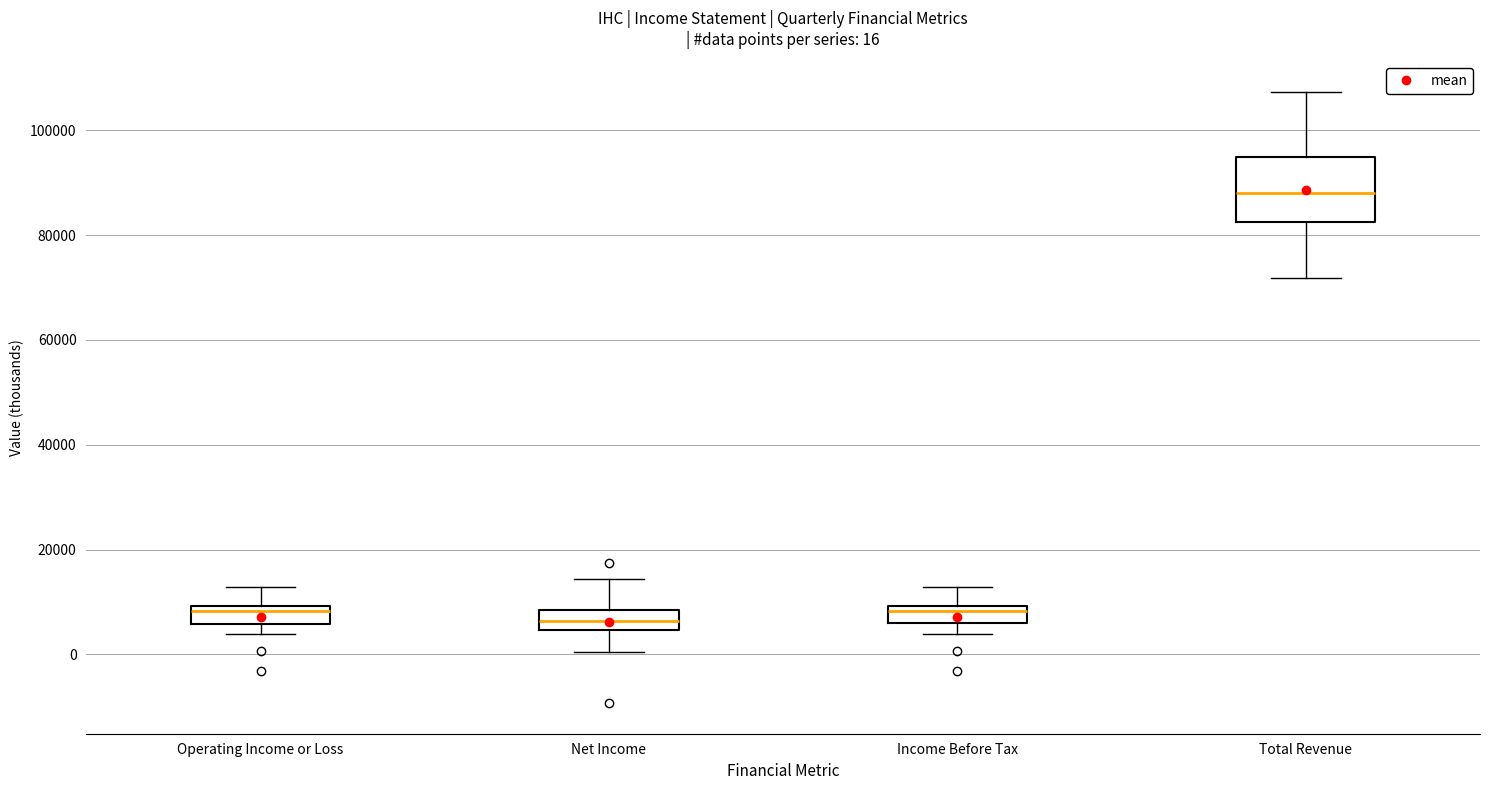

Comparing the boxes themselves (not the whiskers), which one is the tallest?

Total Revenue